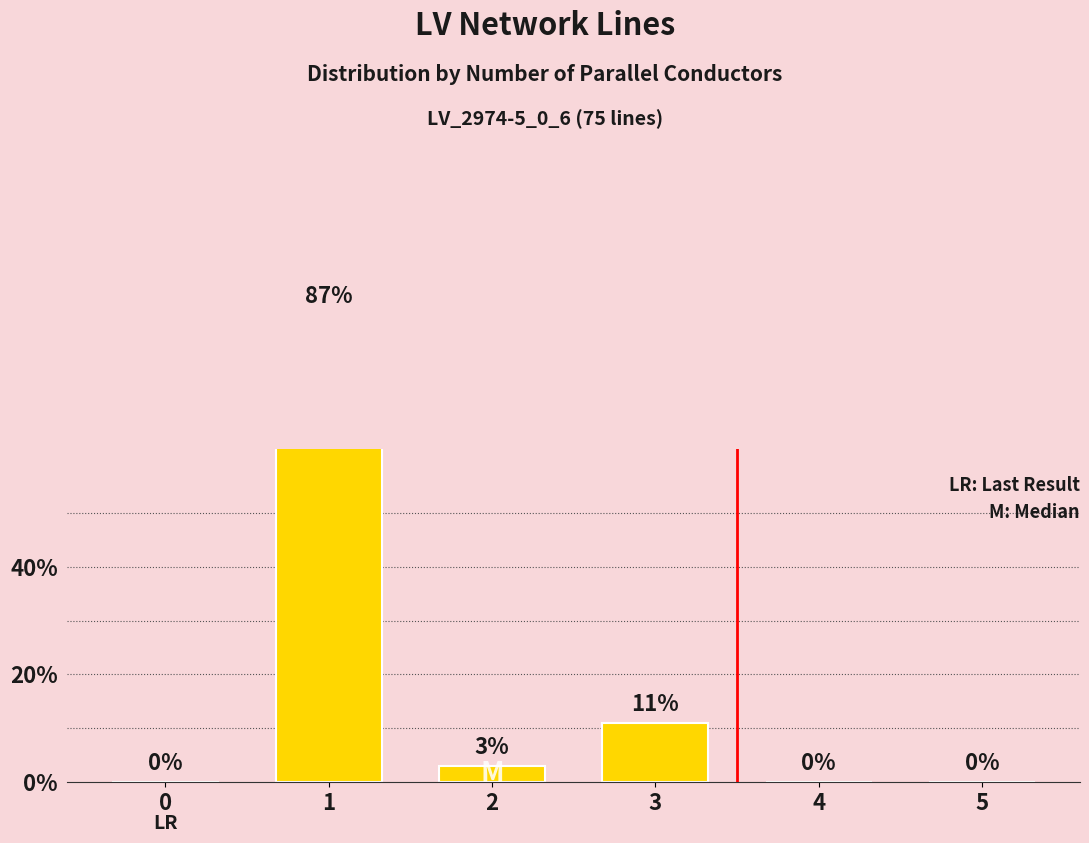

Does the chart contain any negative values?

No